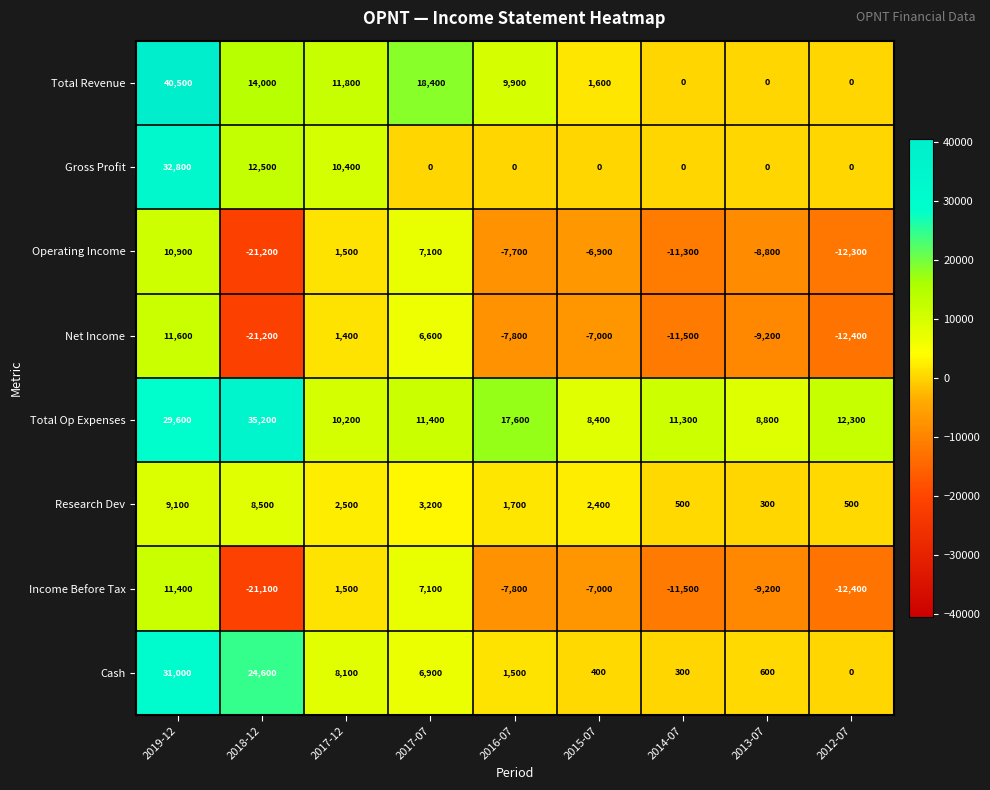

What is the maximum value shown in the chart?

40500